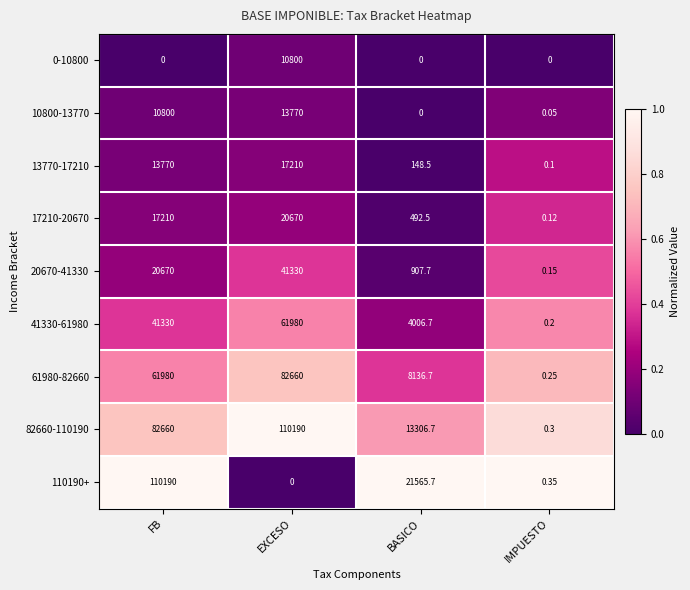

Which series has the largest total across all categories?

82660-110190